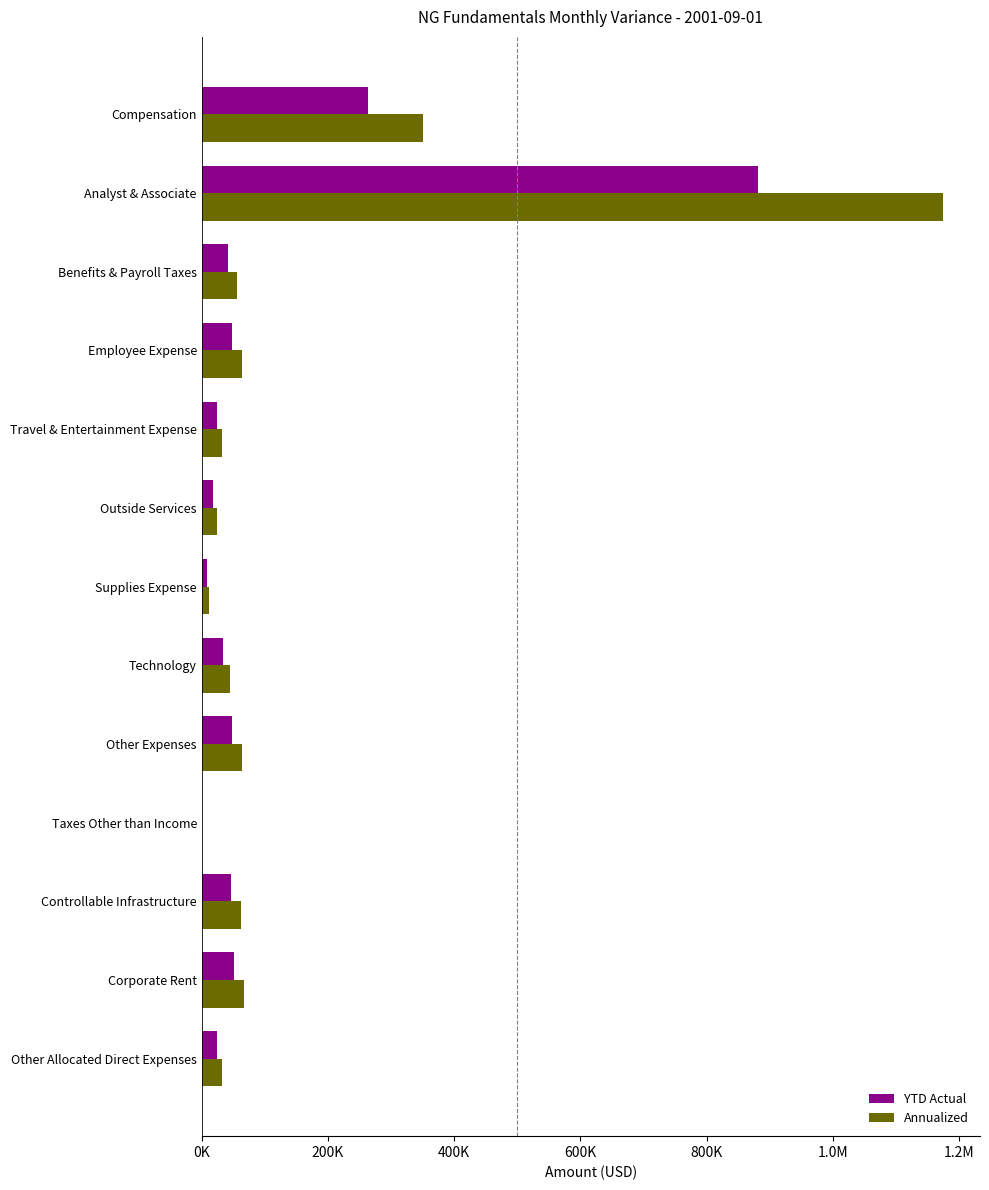

Rank the series by their average value, from lowest to highest.

YTD Actual, Annualized